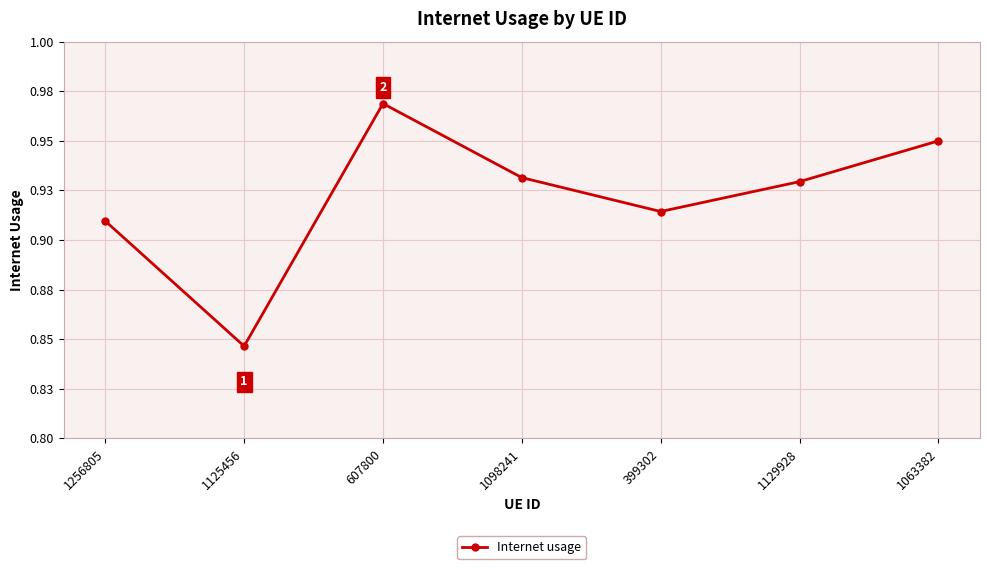

How many values are between 0 and 1?

7